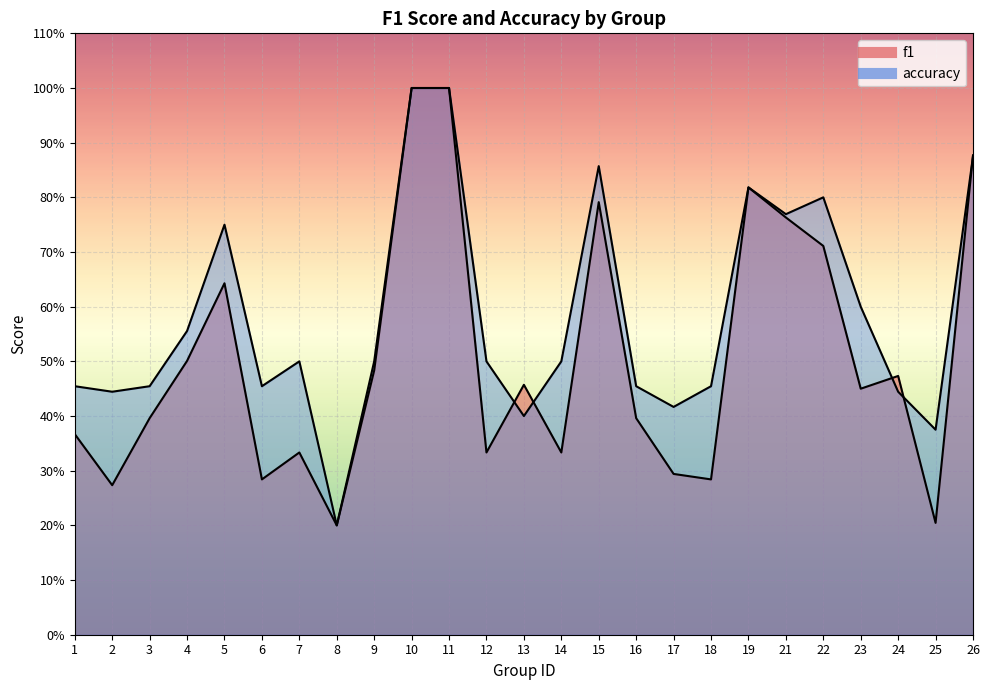

What is the spread (max minus min) of values at 12?

0.2